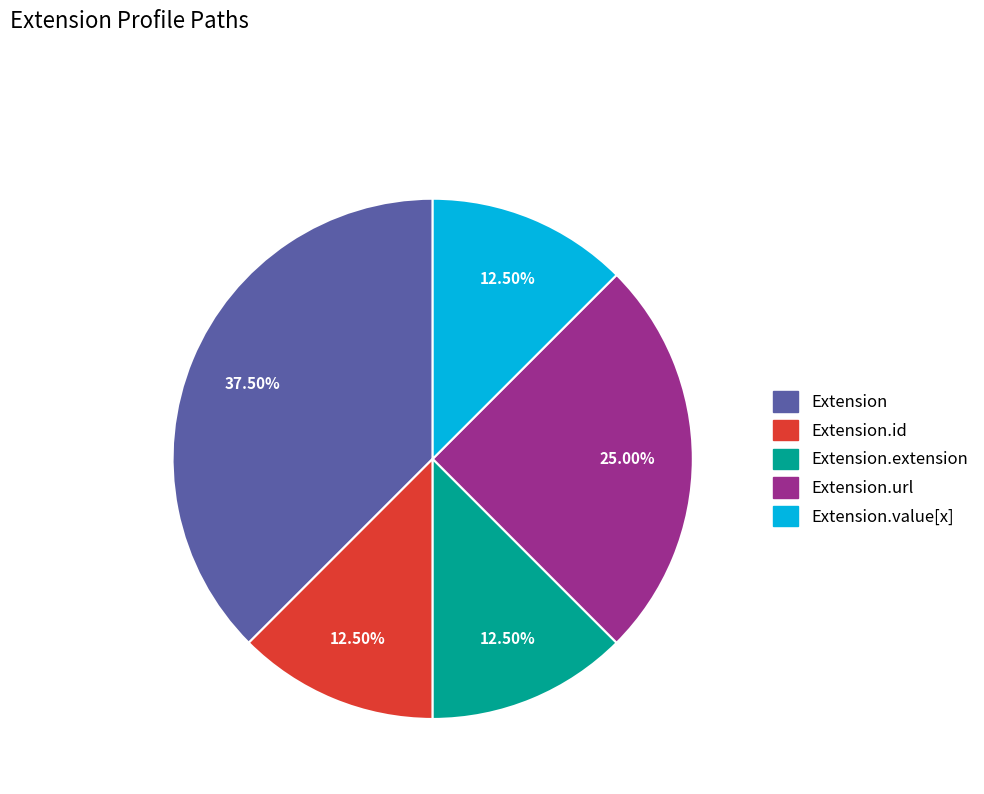

What is the ratio of the value at Extension.url to the value at Extension.value[x]?

2.0